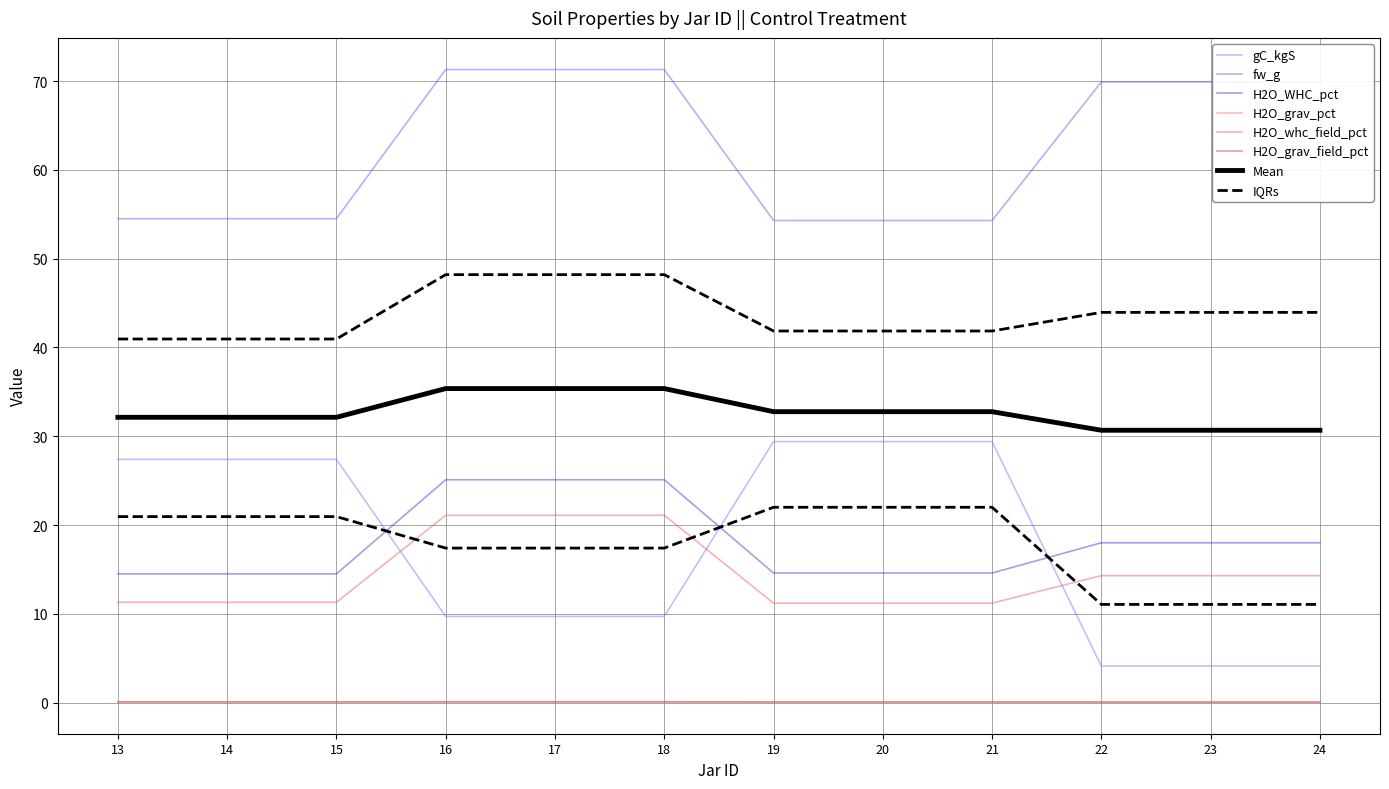

Reading right to left, list all the values displayed in this chart.

gC_kgS: 4.1	4.1	4.1	29.4	29.4	29.4	9.7	9.7	9.7	27.4	27.4	27.4
fw_g: 69.9	69.9	69.9	54.3	54.3	54.3	71.3	71.3	71.3	54.5	54.5	54.5
H2O_WHC_pct: 18.0	18.0	18.0	14.6	14.6	14.6	25.1	25.1	25.1	14.5	14.5	14.5
H2O_grav_pct: 0.1	0.1	0.1	0.1	0.1	0.1	0.1	0.1	0.1	0.1	0.1	0.1
H2O_whc_field_pct: 14.3	14.3	14.3	11.2	11.2	11.2	21.1	21.1	21.1	11.3	11.3	11.3
H2O_grav_field_pct: 0.1	0.1	0.1	0.1	0.1	0.1	0.1	0.1	0.1	0.1	0.1	0.1